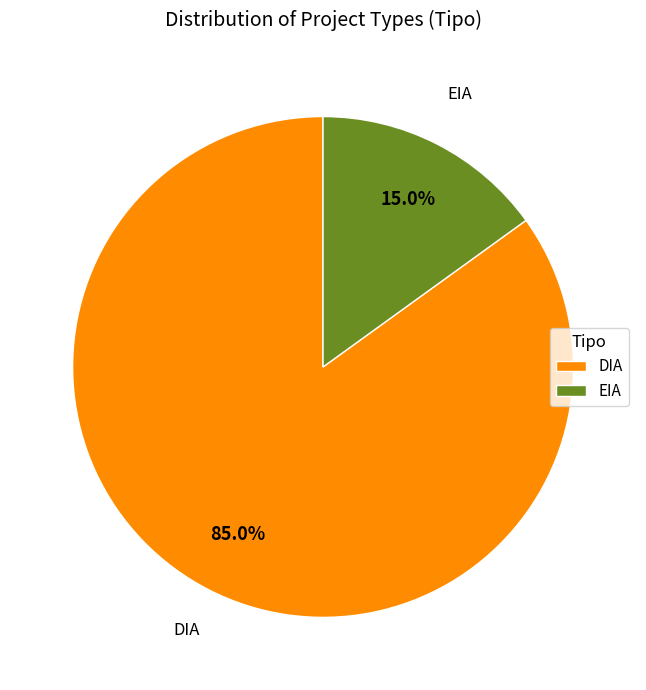

Which slice is the largest?

DIA